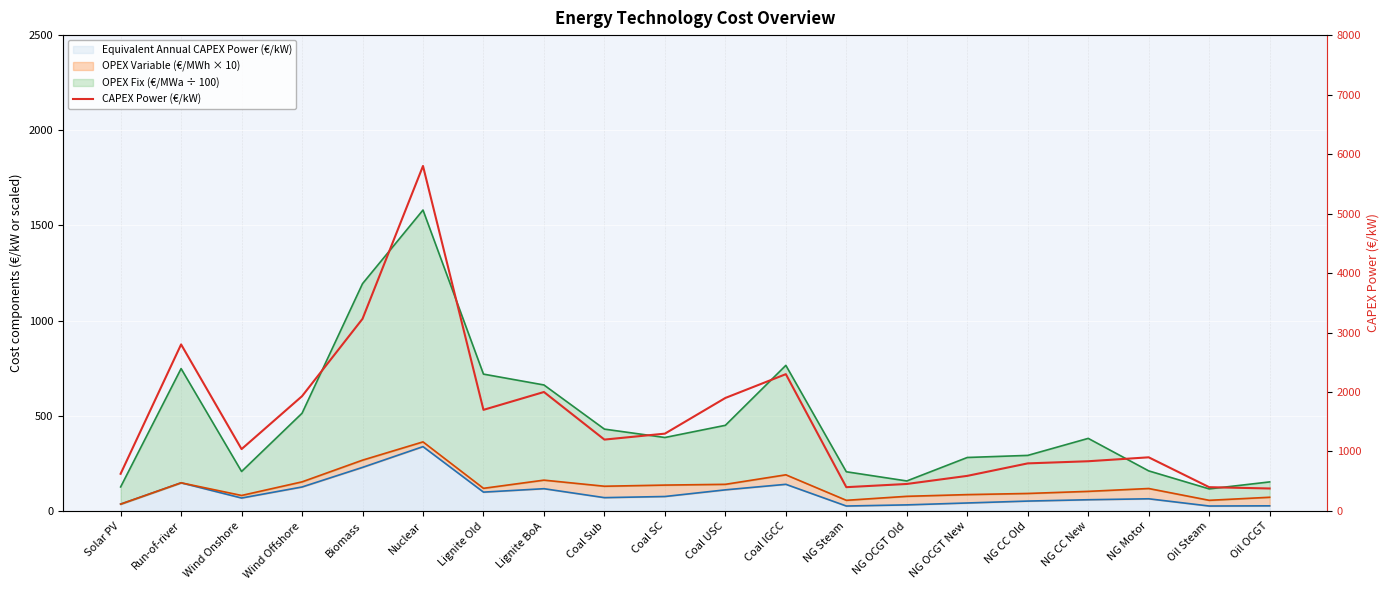

What is the difference between the maximum and second lowest values?

5400